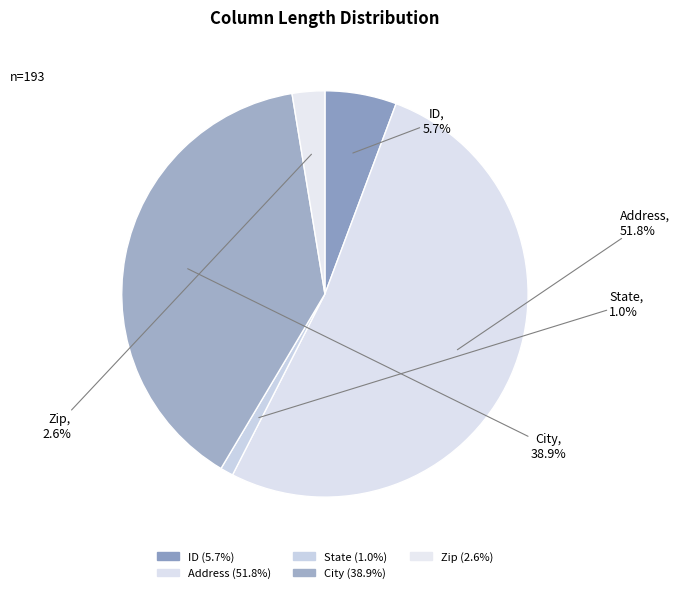

To the nearest percent, what portion does ID represent?

6%